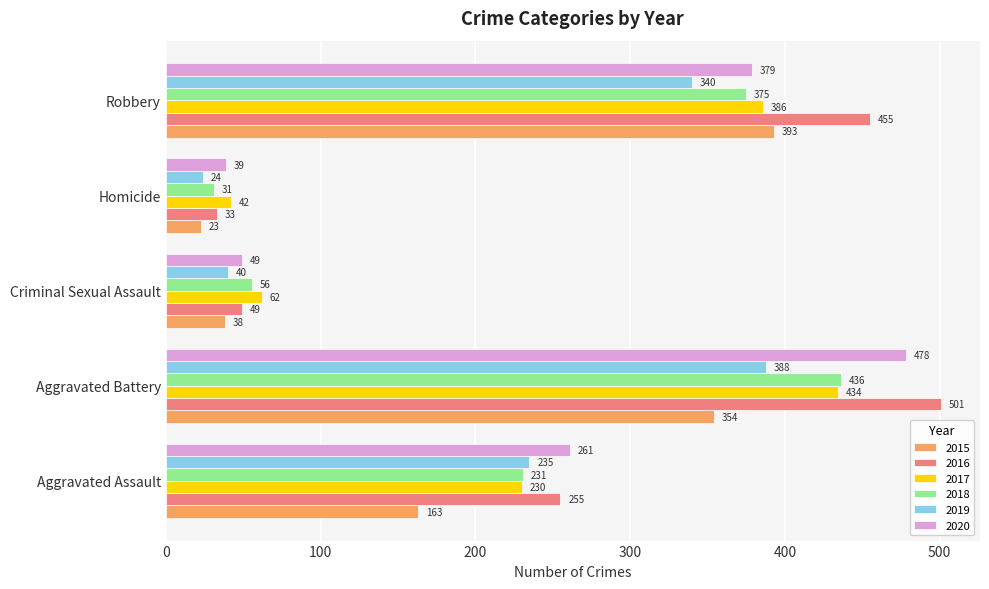

Which series has the widest spread of values?

2016